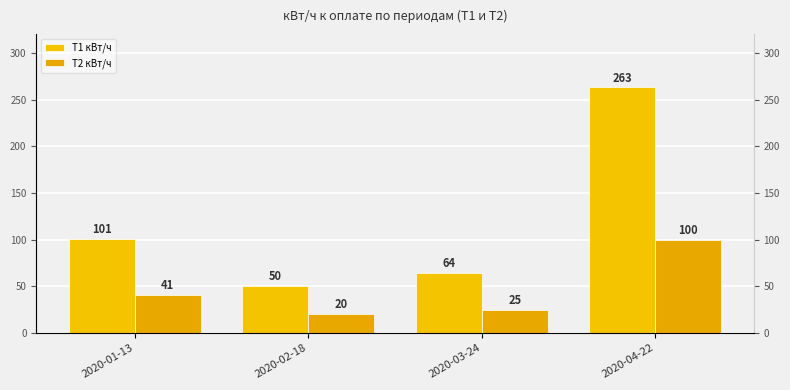

What is the average value of the T1 кВт/ч series?

120